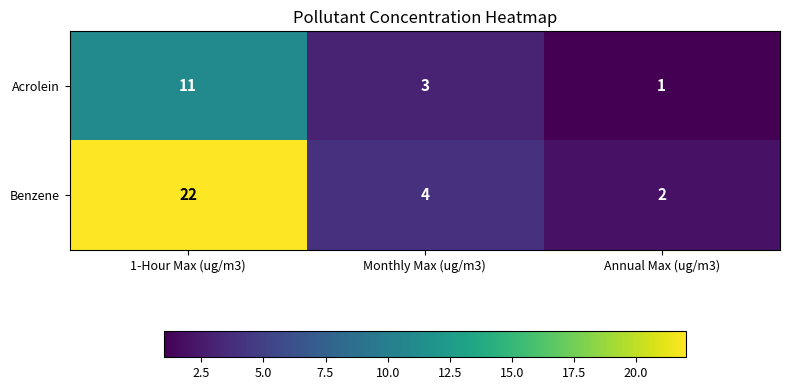

How many data points does each series have?

3